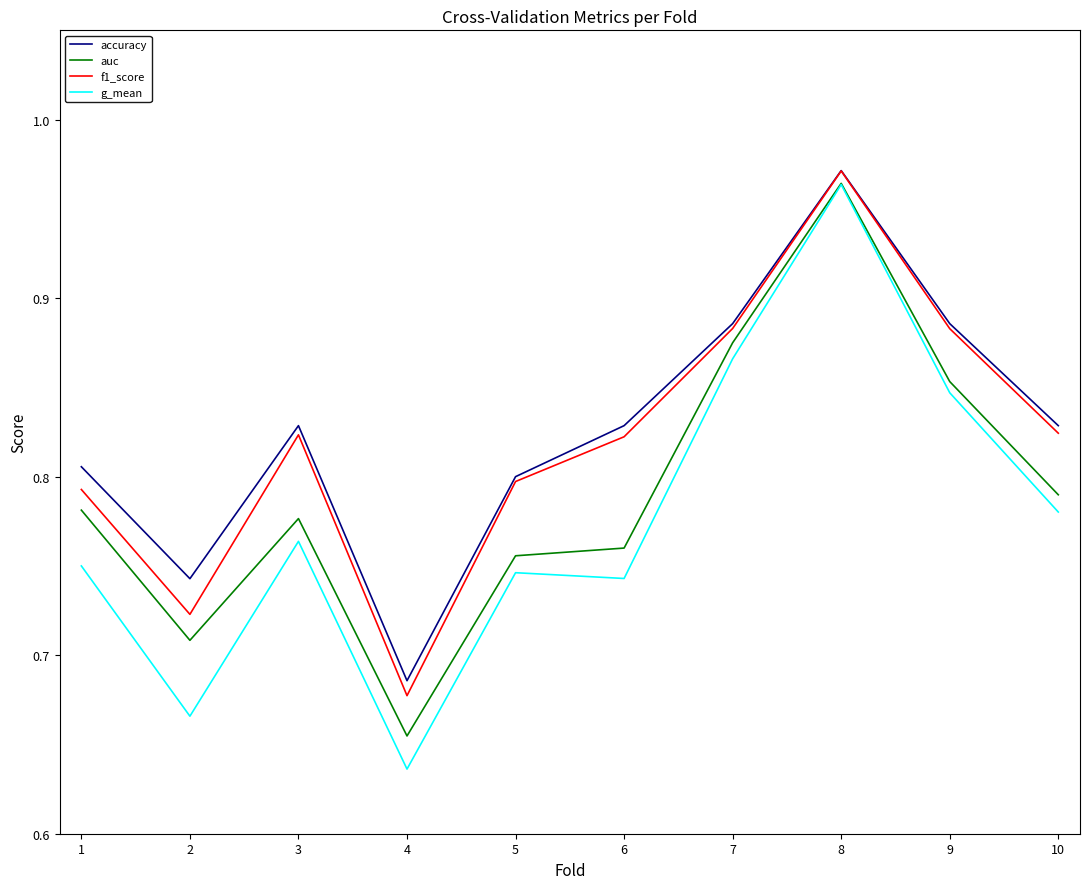

How many interior local valleys does the accuracy series have?

2